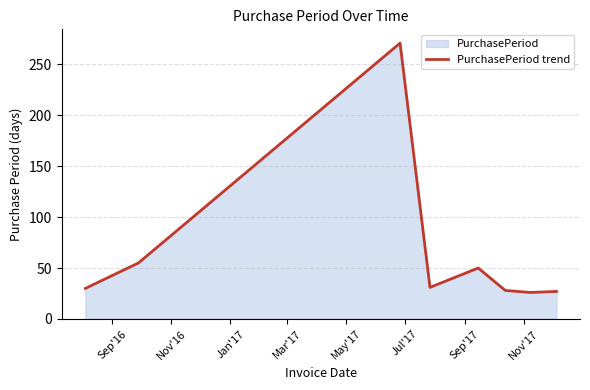

How many interior local valleys (lower than both neighbors) does the data have?

2